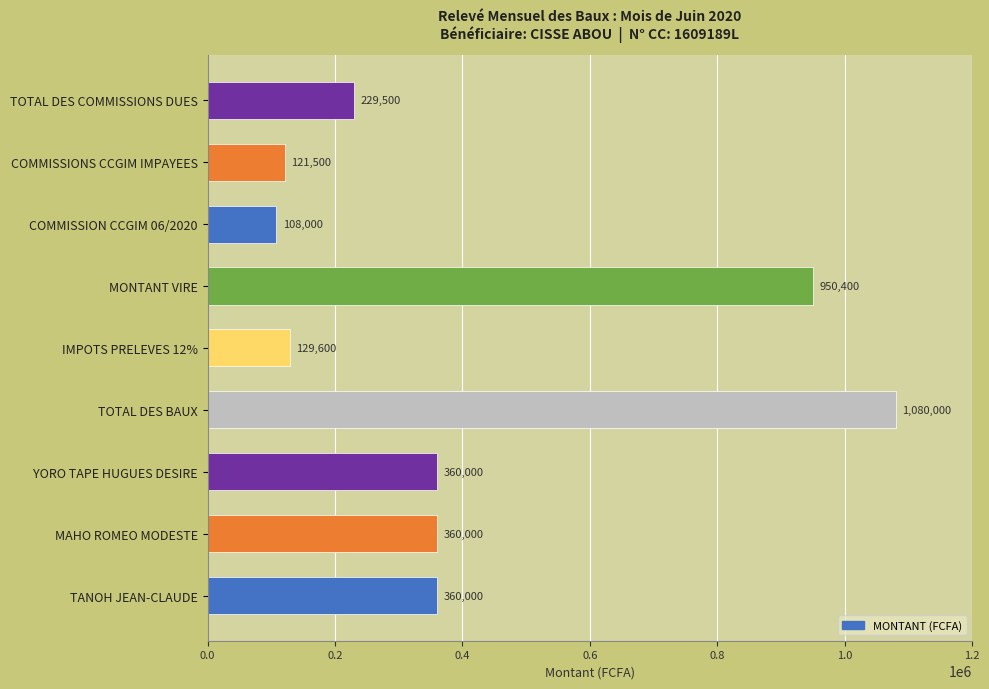

The value at TOTAL DES COMMISSIONS DUES is 379519. True or false?

False